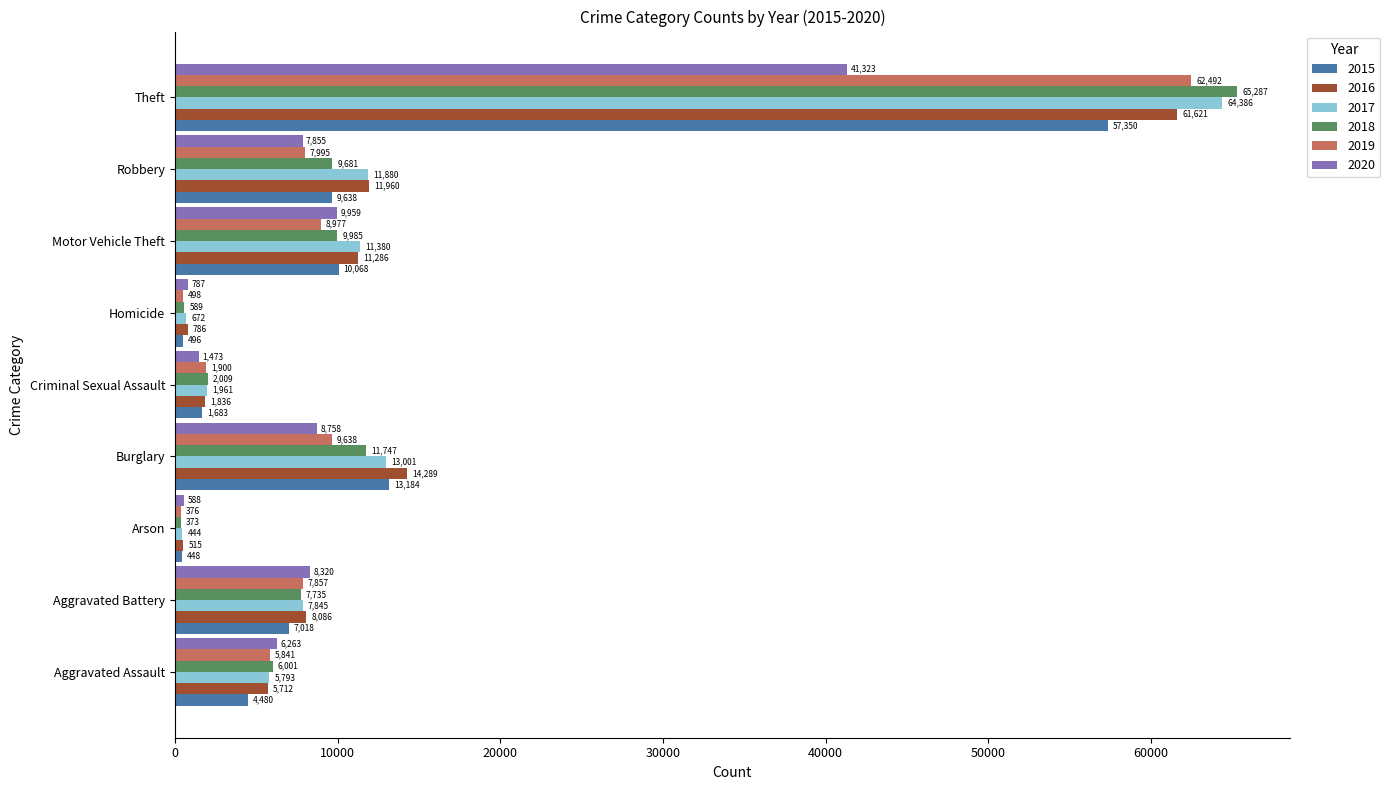

What is the sum of the 2016 values at Robbery and Homicide?

12746